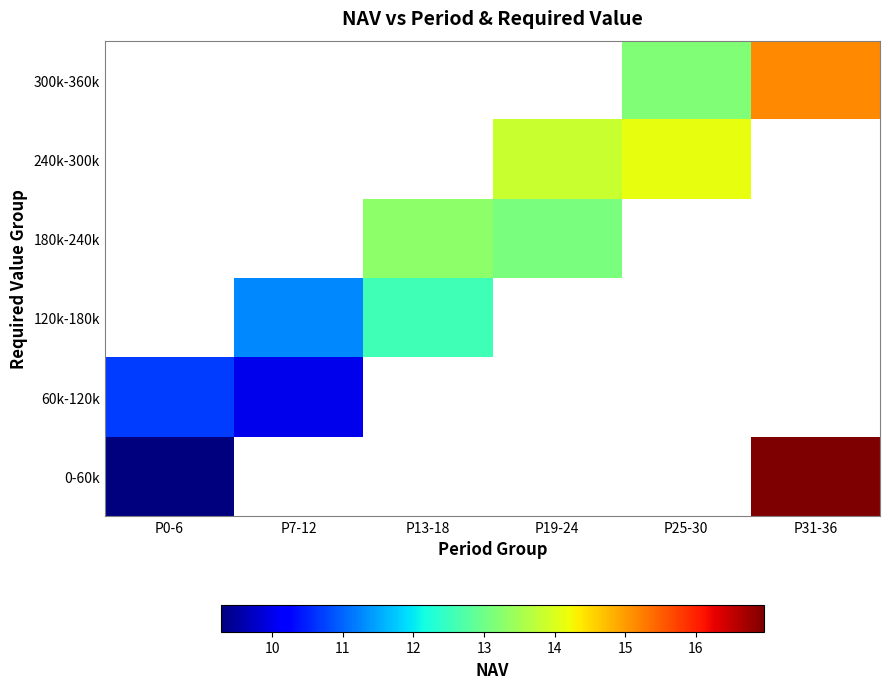

How many values in 300k-360k are above zero?

2